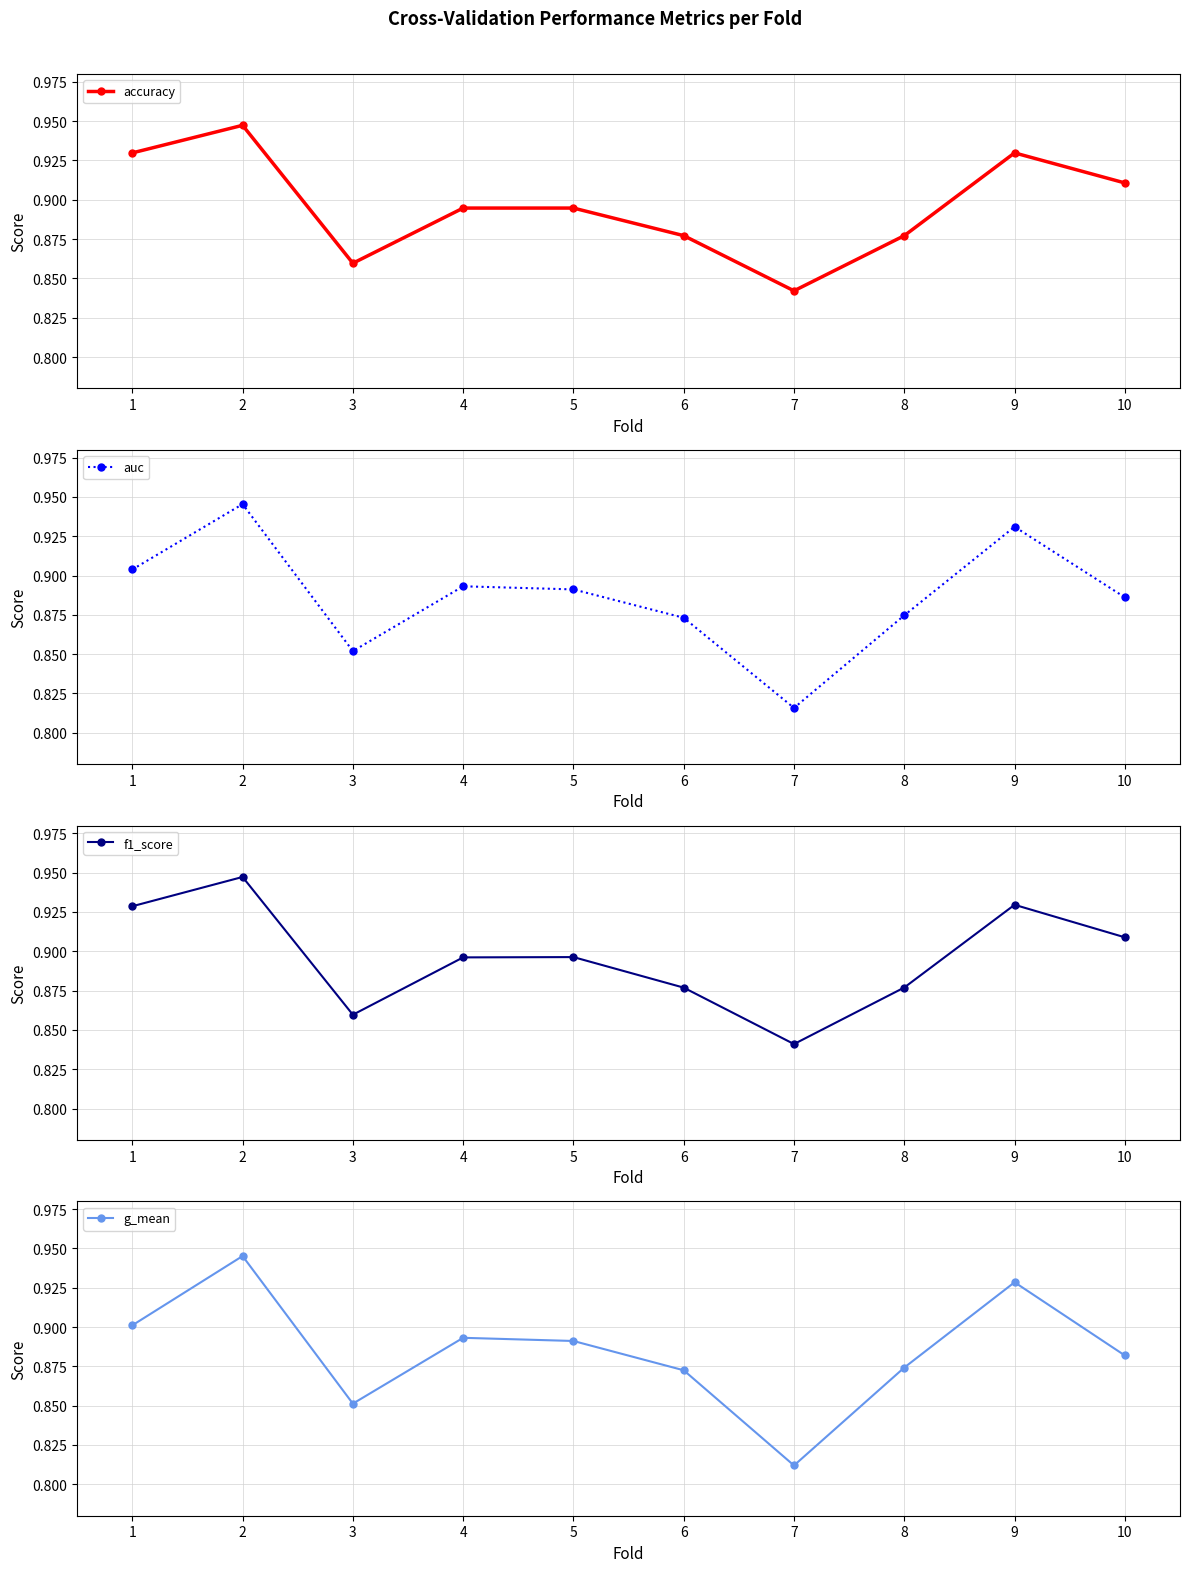

At which category is the sum across all series the highest?

2